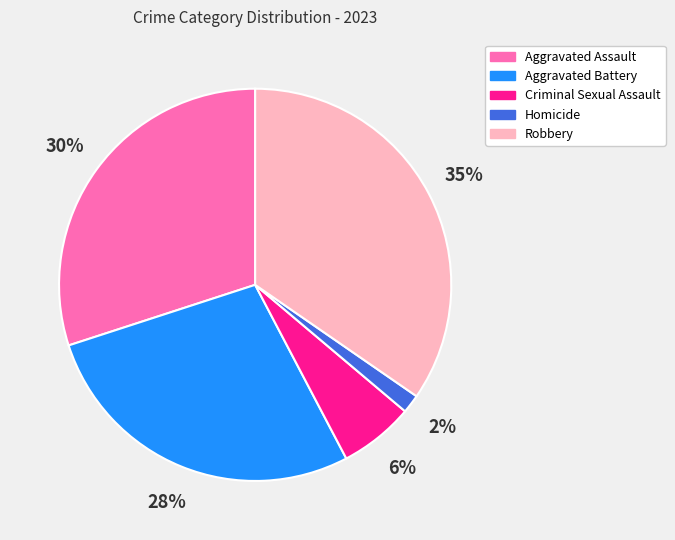

The Aggravated Battery slice represents 28% of the pie. True or false?

True